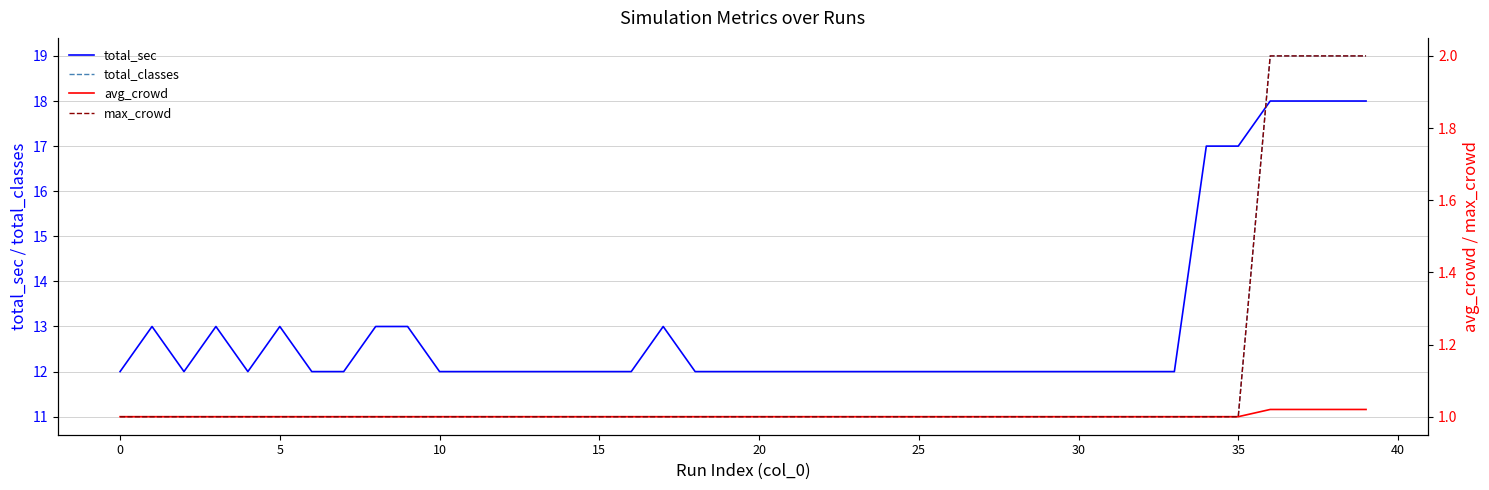

What are all the series names shown in the legend?

total_sec, total_classes, avg_crowd, max_crowd